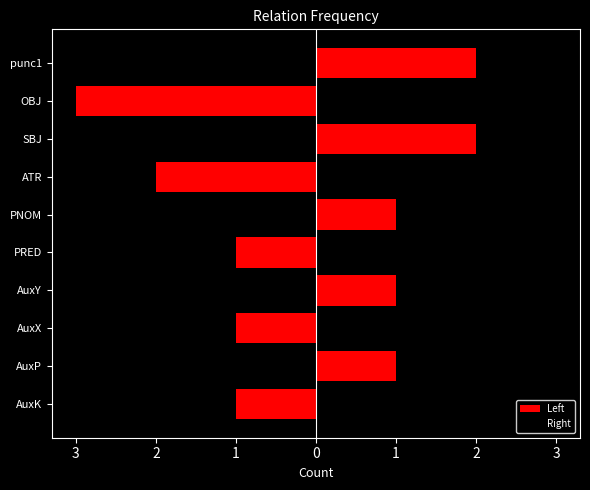

What is the average value of the Left series?

-2